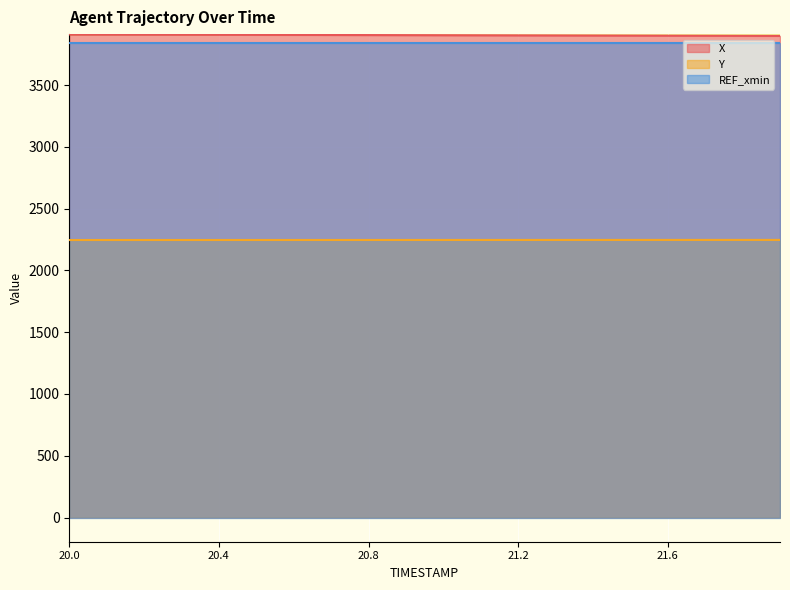

What is the approximate value of Y at 21.6?

2246.5